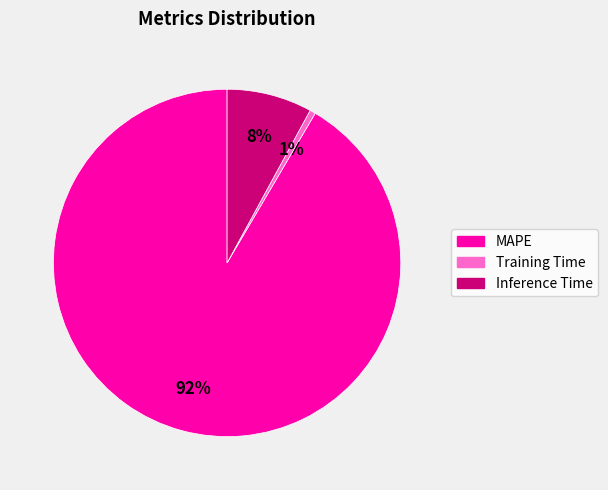

Combined, do Training Time and Inference Time account for over 50%?

No